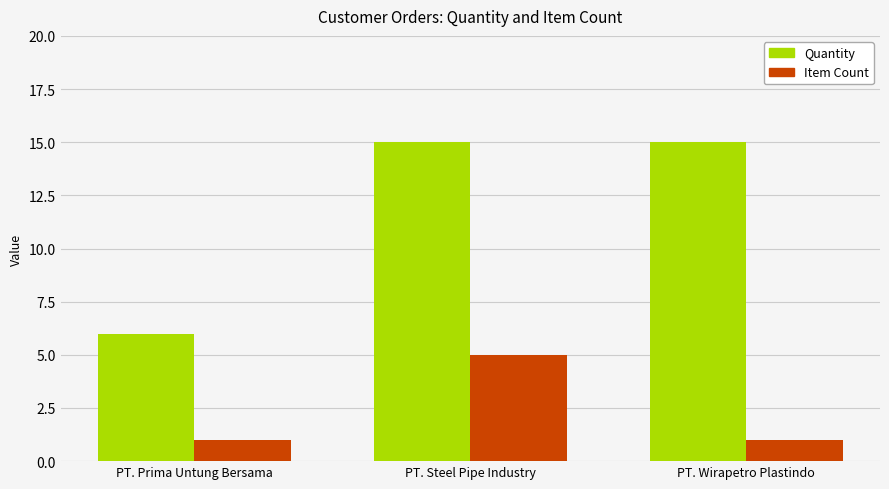

Reading right to left, transcribe all the data shown in this chart.

Quantity: PT. Wirapetro Plastindo=15	PT. Steel Pipe Industry=15	PT. Prima Untung Bersama=6
Item Count: PT. Wirapetro Plastindo=1	PT. Steel Pipe Industry=5	PT. Prima Untung Bersama=1